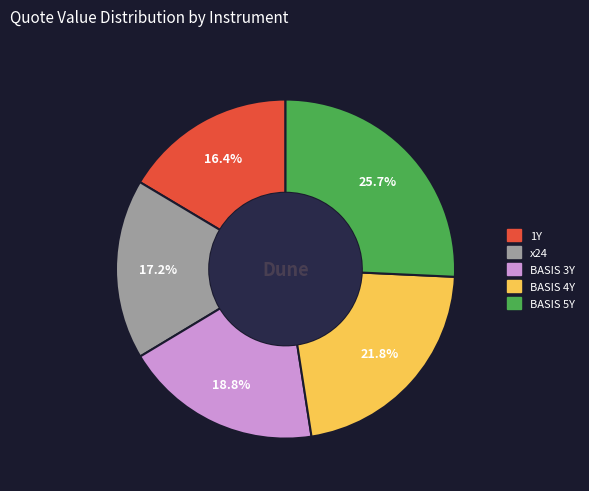

What percentage is NOT represented by 1Y?

83.6%